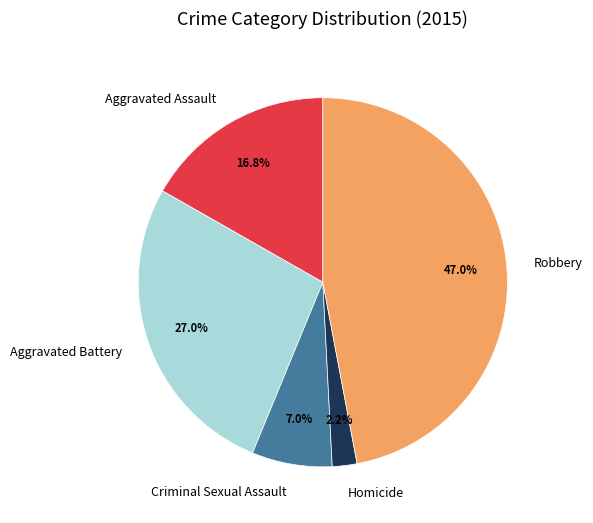

The Robbery slice represents 47% of the pie. True or false?

True